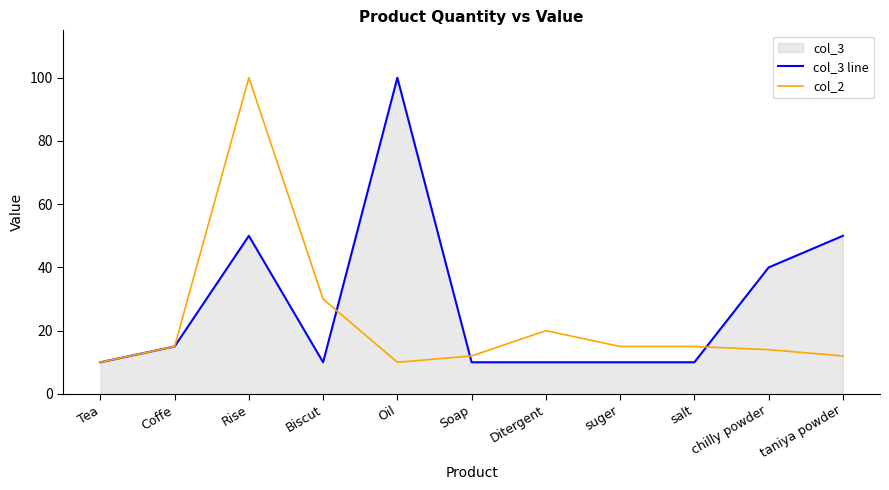

True or false: col_2 has a value of 53 at Biscut.

False